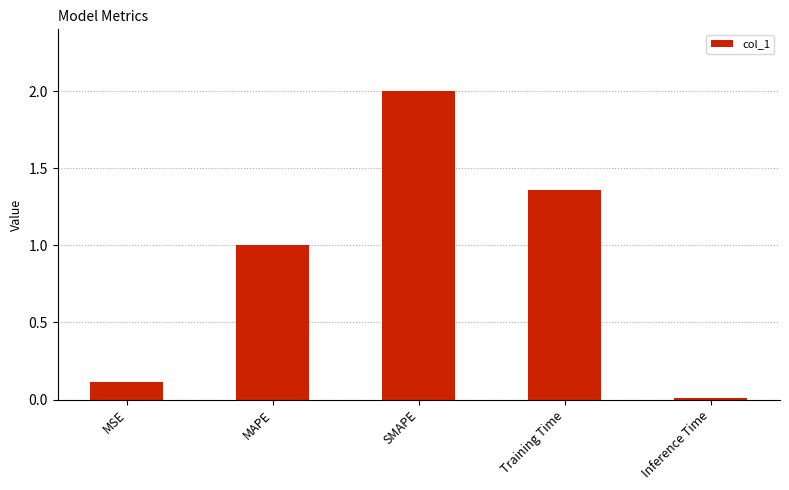

The chart shows a value of 0.2 at MSE. True or false?

False